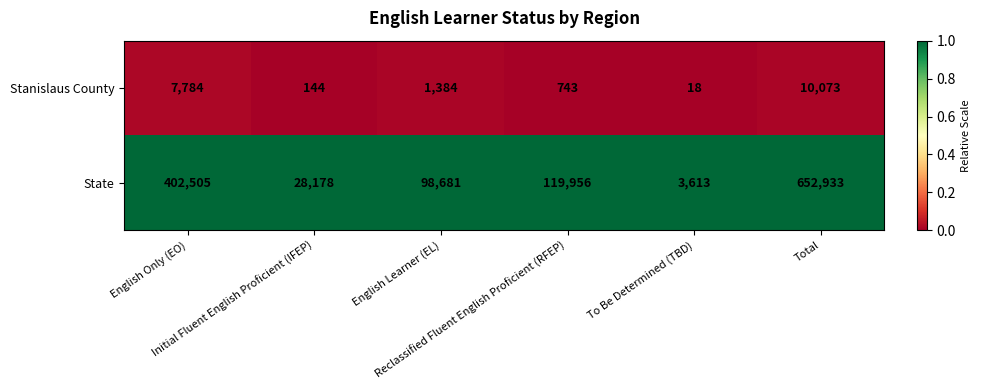

What is the minimum value for State?

3613